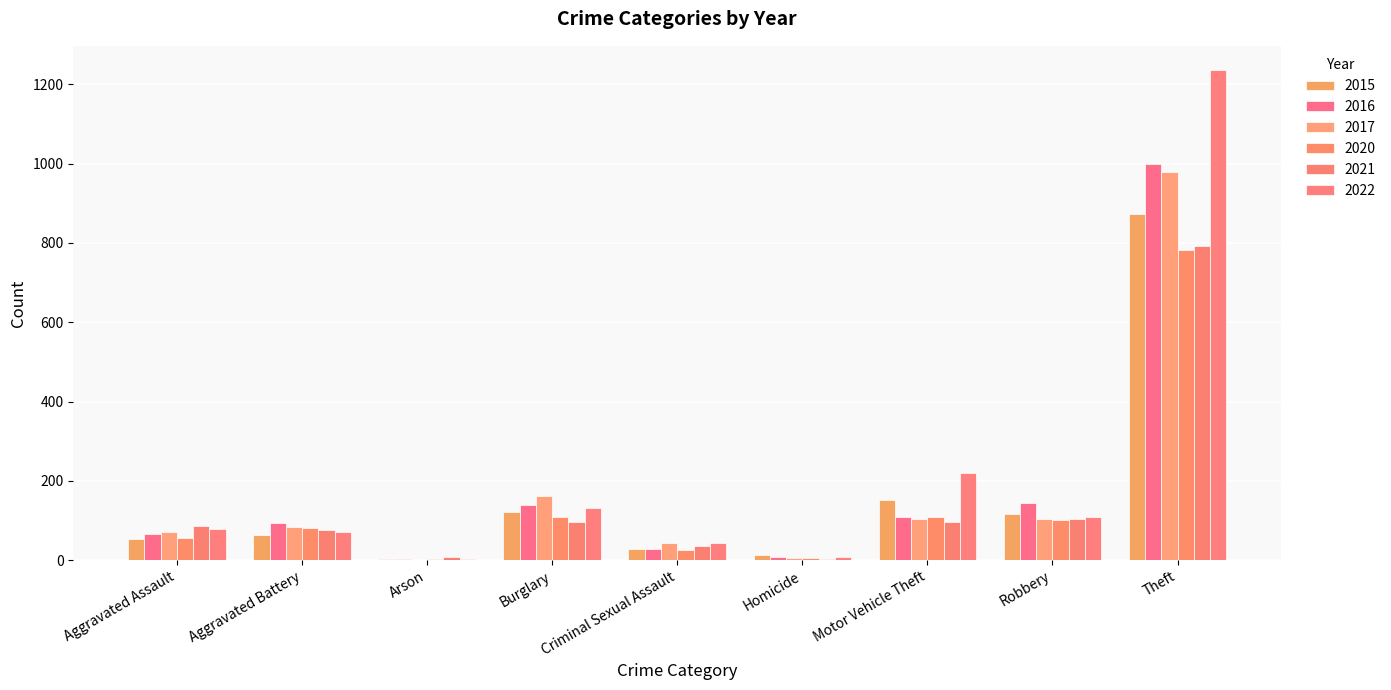

Is it true that 2017 equals 286 at Burglary?

False